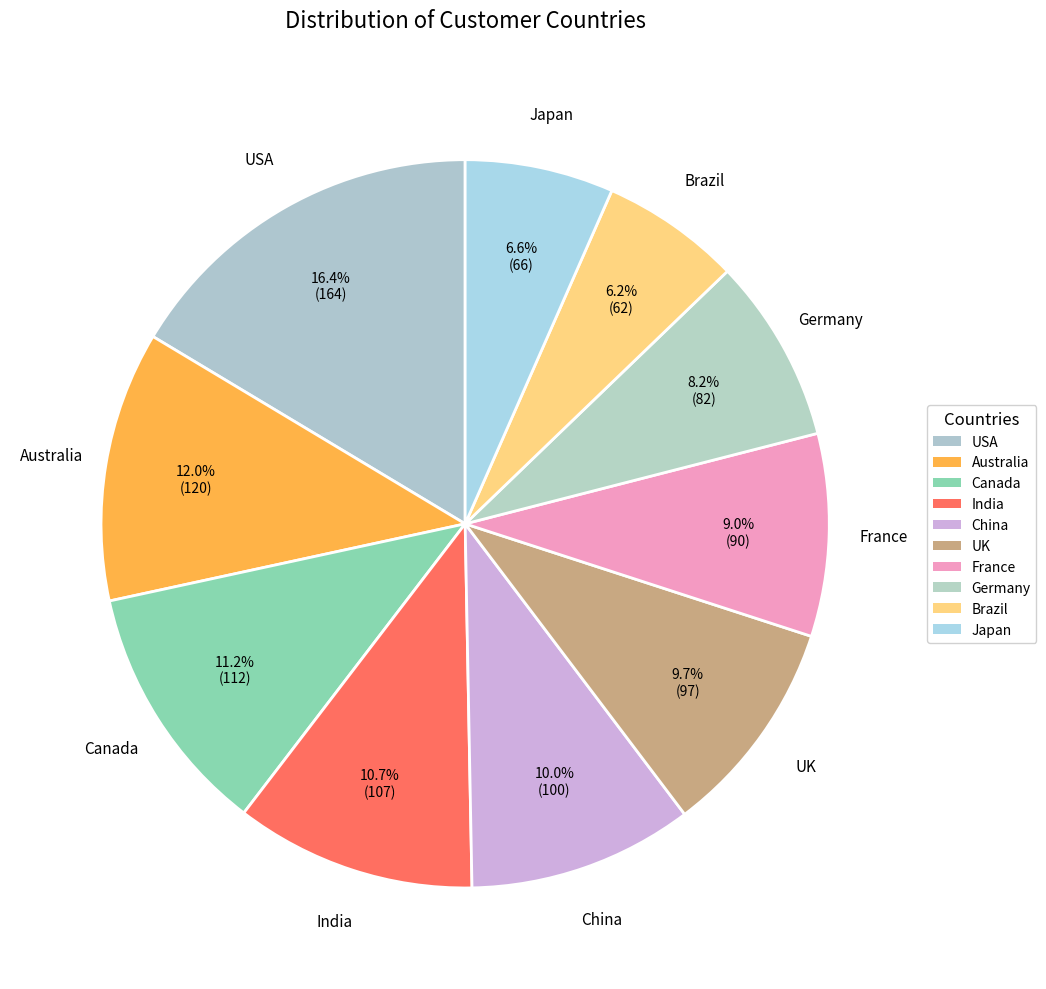

Is it true that UK is 17% of the pie?

False